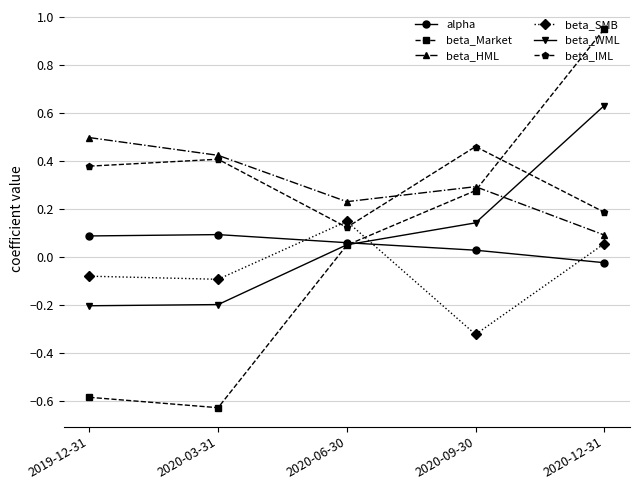

How many beta_IML values are between 0 and 1?

5